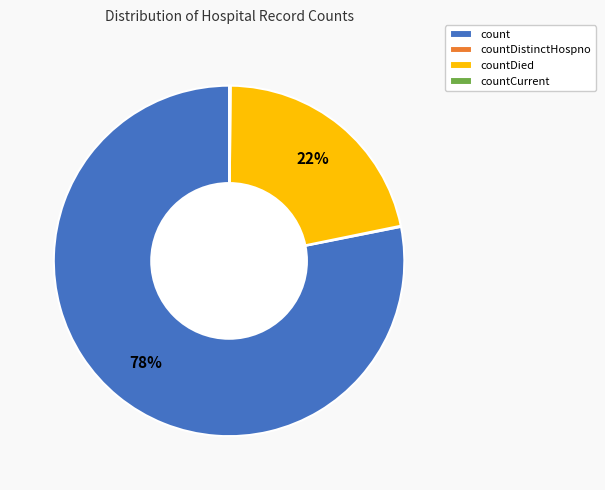

What percentage is the countDied slice, to the nearest percent?

22%